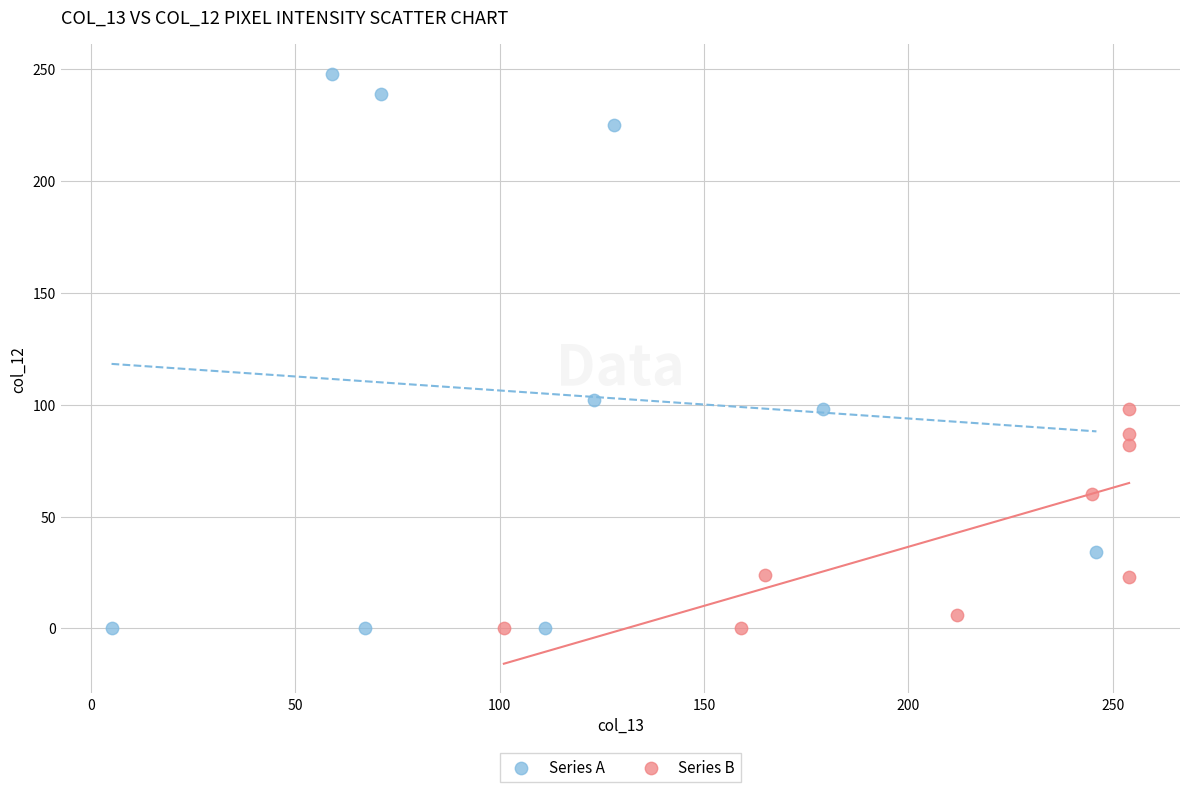

Which series has the widest spread of Y values?

Series A